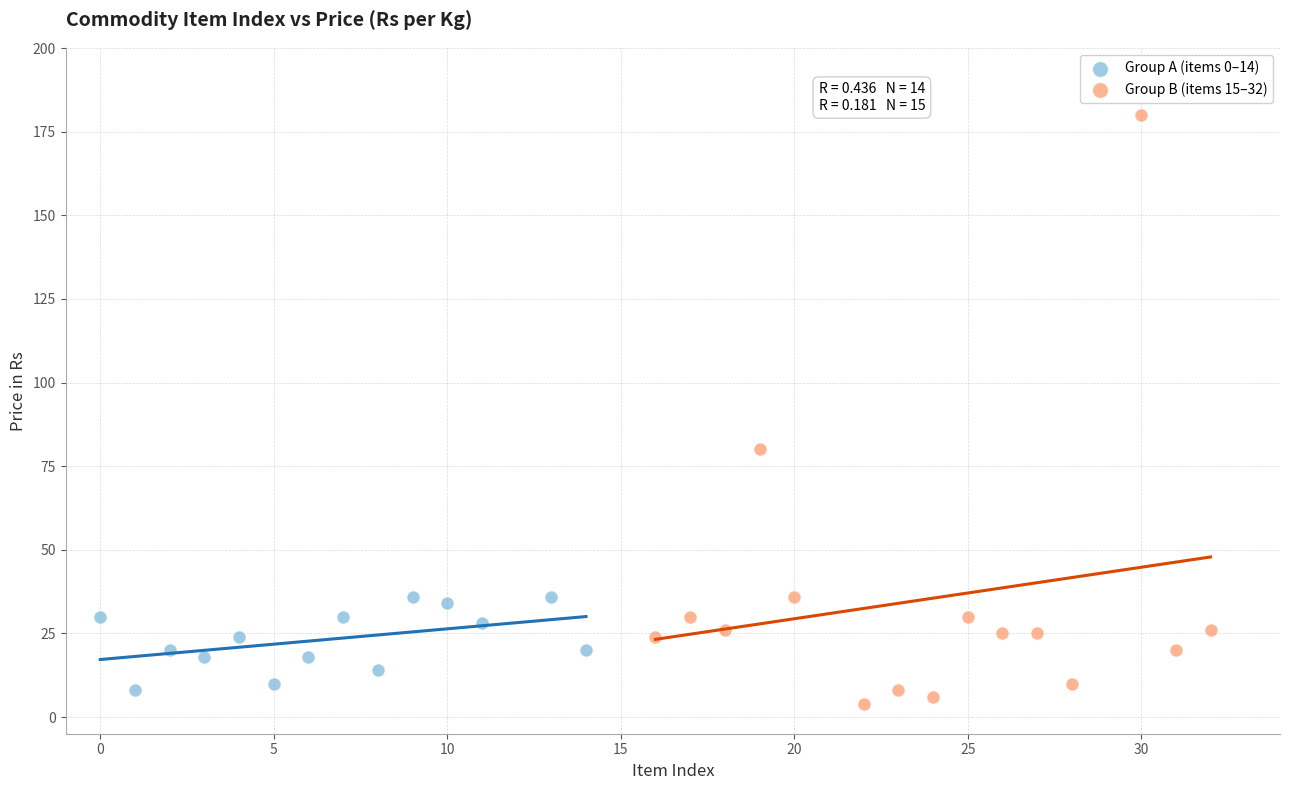

Which series contains the highest Y value?

Group B (items 15–32)